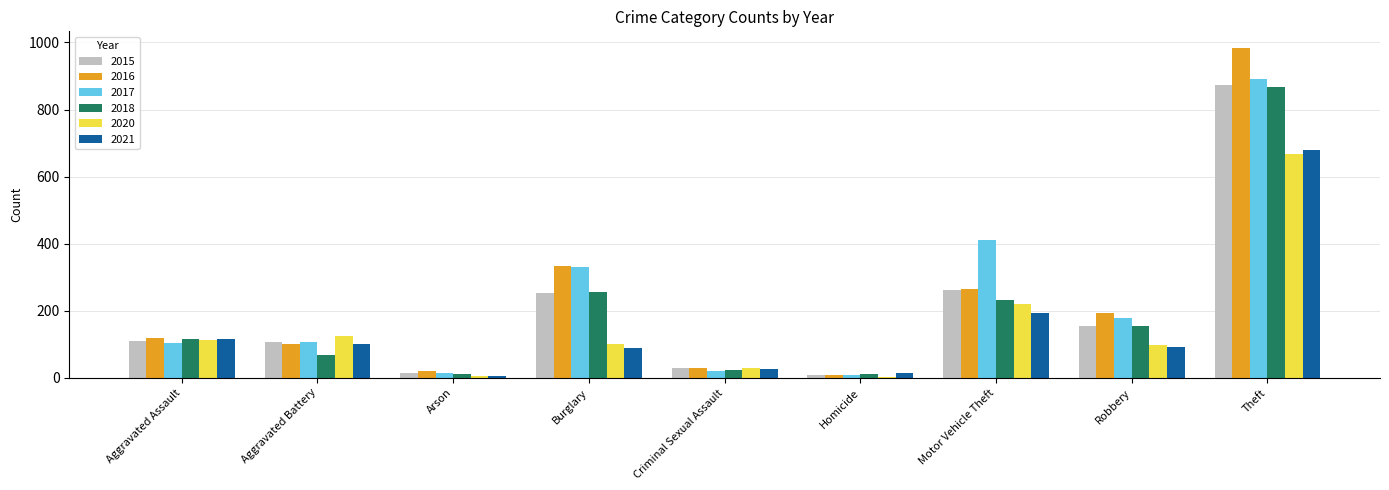

Which category has the highest value across all series?

Theft